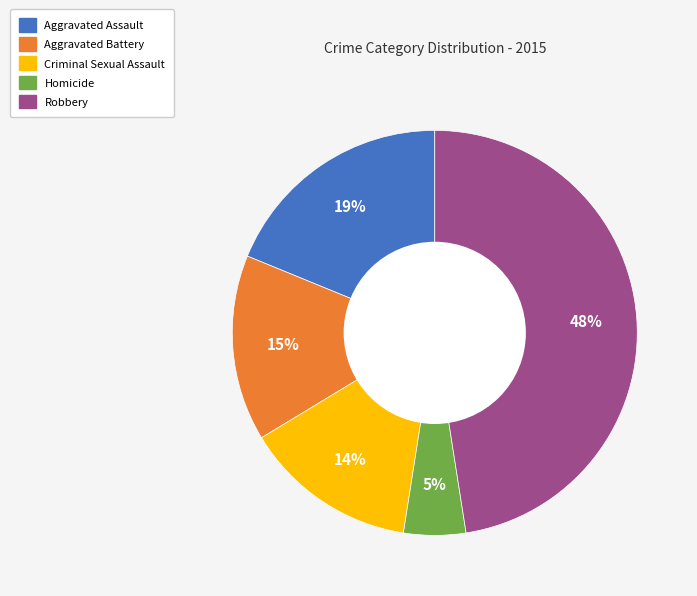

Which slice is the largest?

Robbery